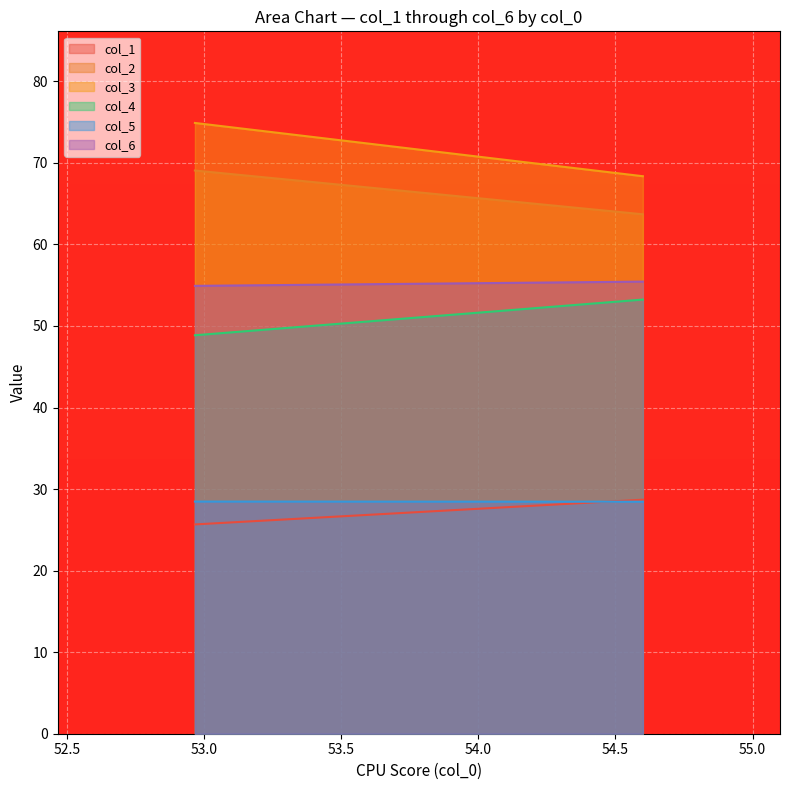

Where does the col_6 series first go above 55?

1